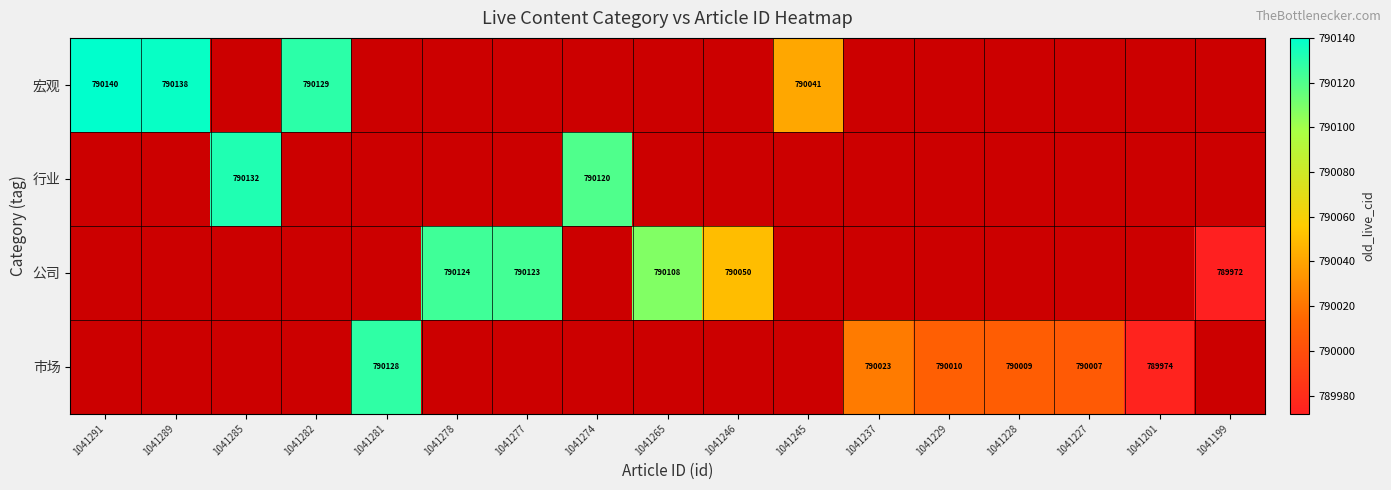

At how many categories does at least one series exceed 151649?

17